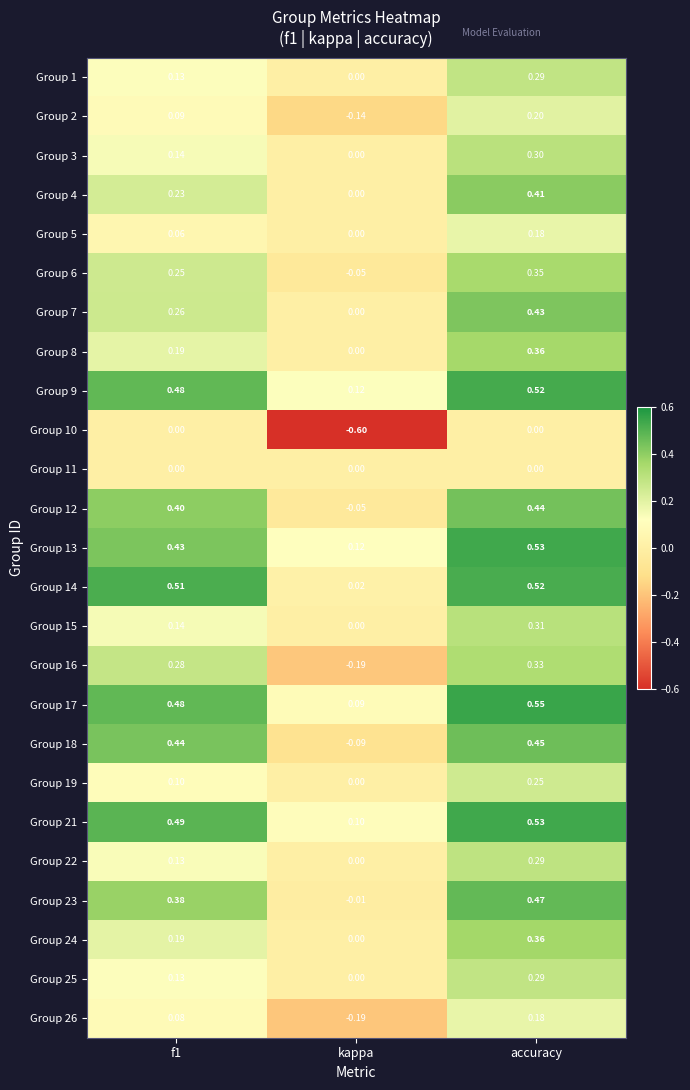

Between kappa and accuracy, which series saw the biggest shift?

Group 10